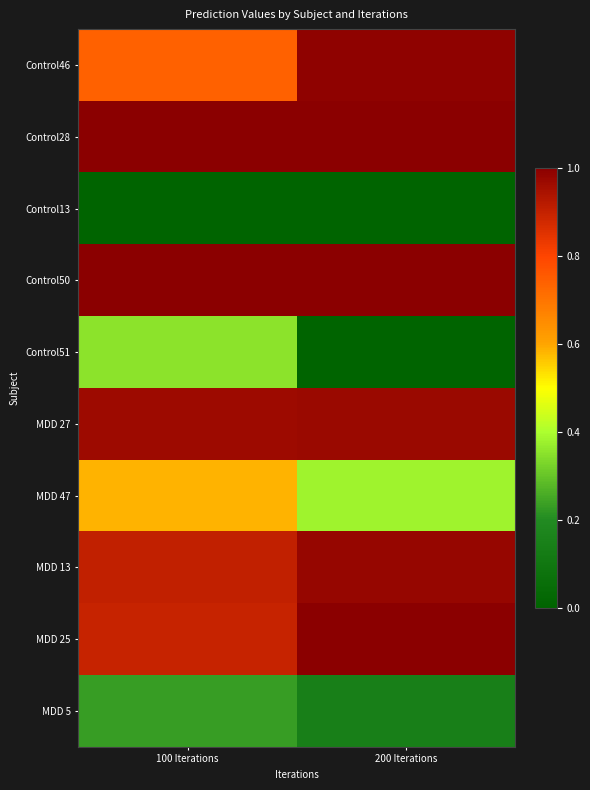

Which has a higher value, 200 Iterations or 100 Iterations?

200 Iterations